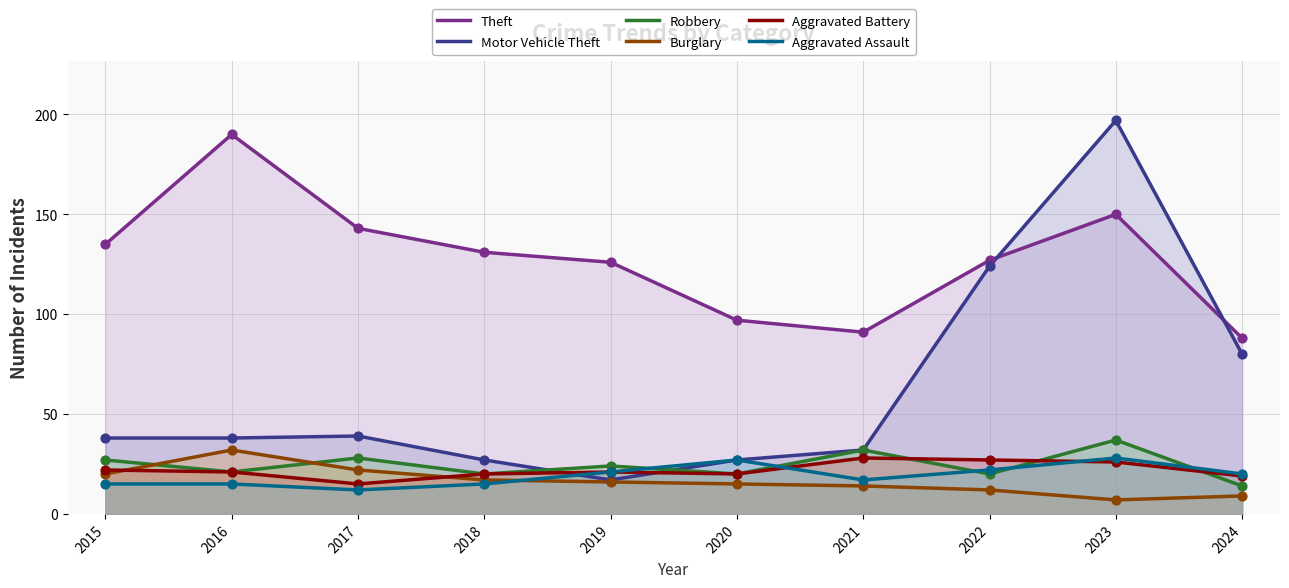

What is the total value across all series at 2016?

317